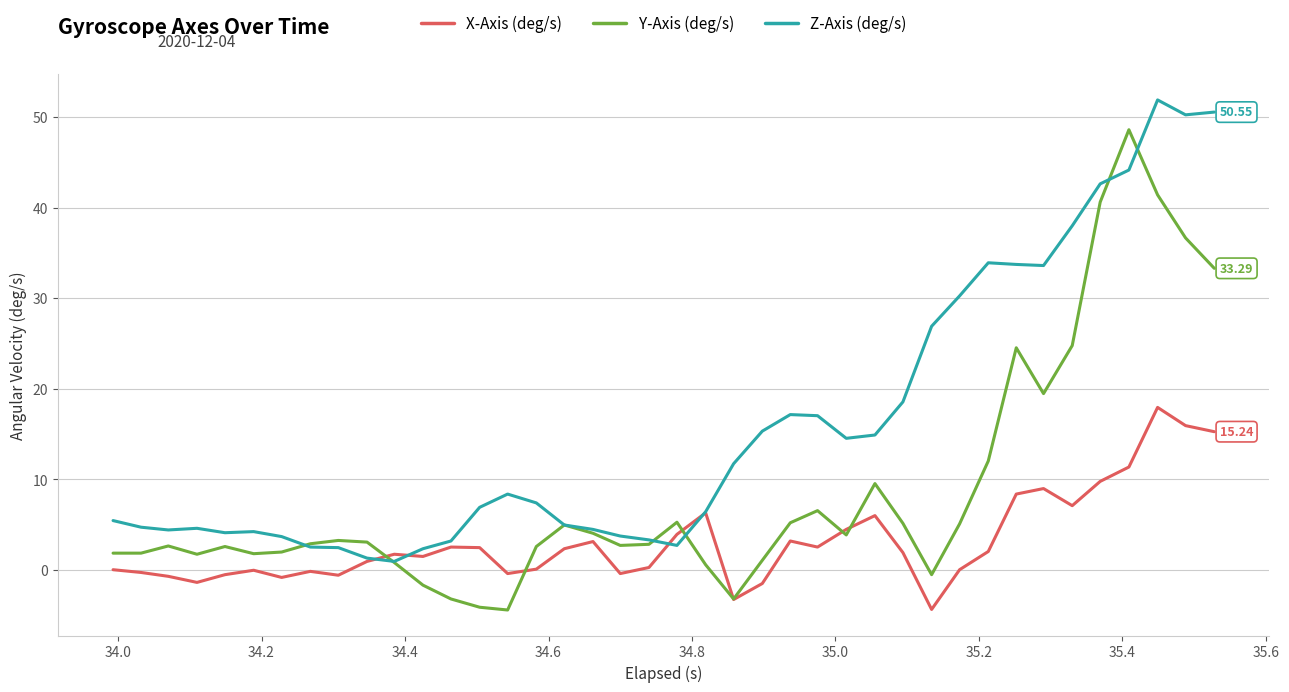

Which series has the largest total across all categories?

Z-Axis (deg/s)